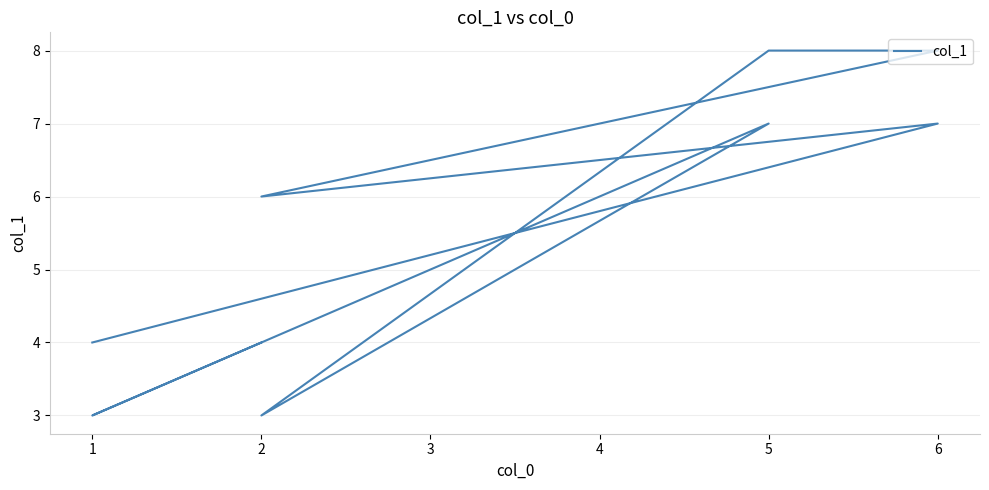

Is it true that the value at 1 is 1?

False